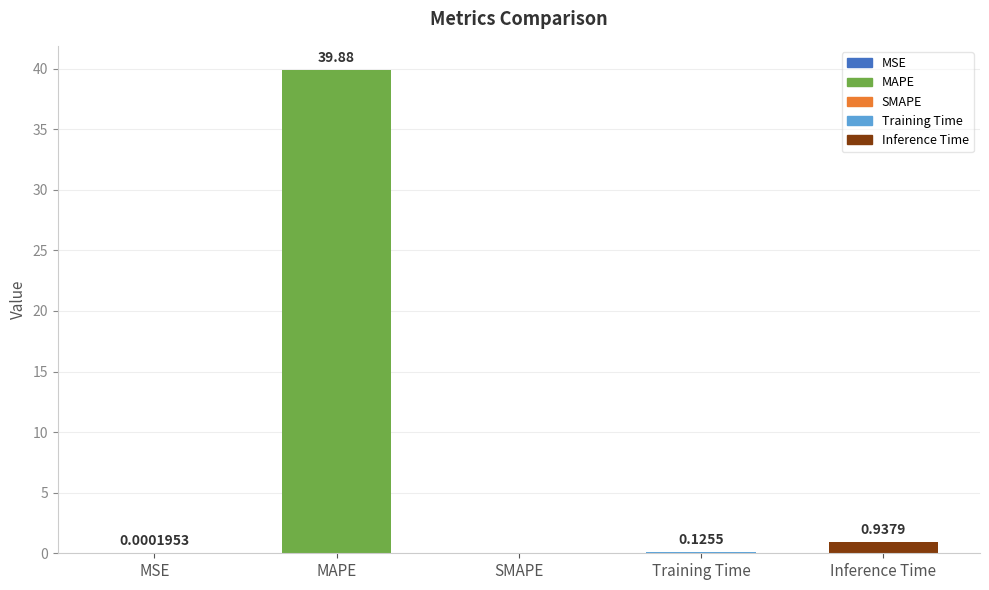

What is the sum of the values at MAPE and Inference Time?

40.8